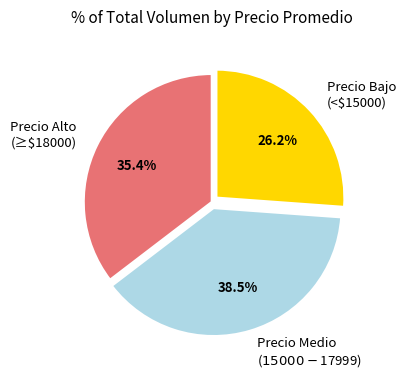

Does Precio Bajo (<$15000) represent more than half of the total?

No